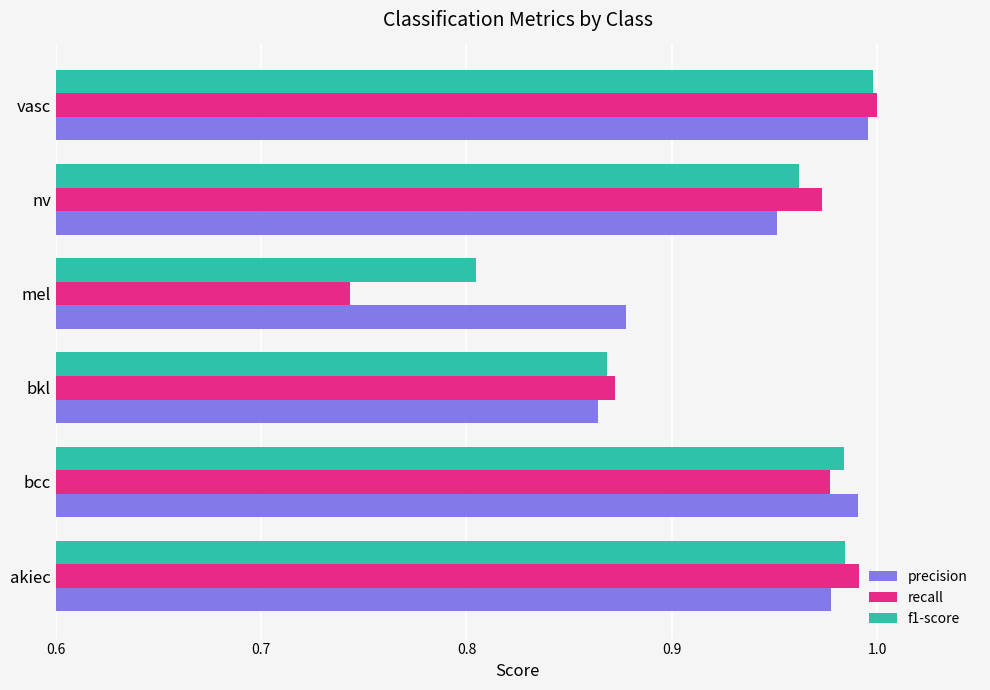

At which label is precision closest to 0?

bkl